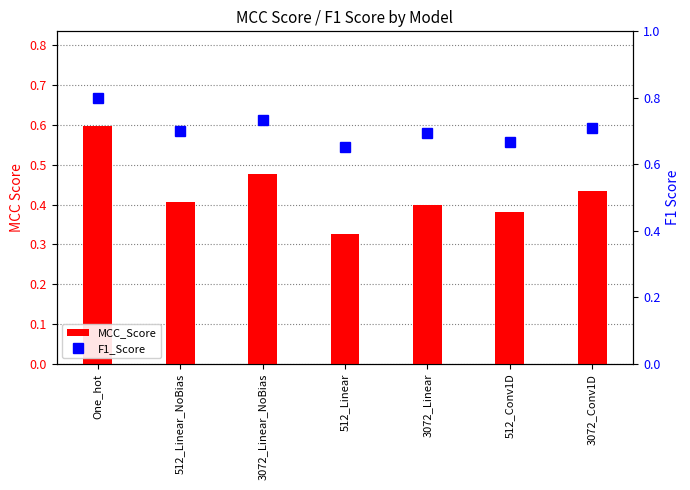

What is the total value across all series at 3072_Linear_NoBias?

1.2